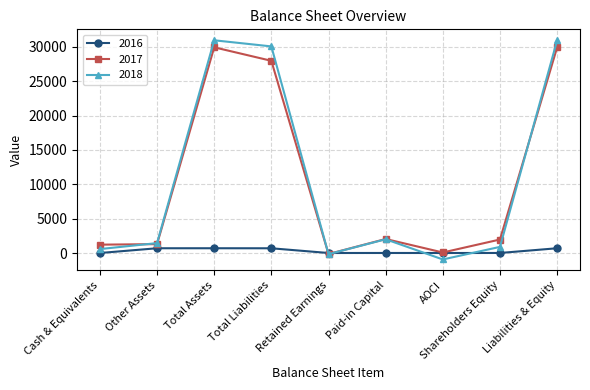

Is it true that 2017 equals 29923 at Liabilities & Equity?

True